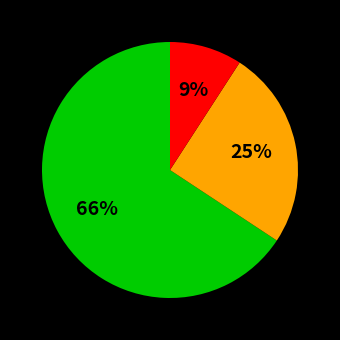

To the nearest percent, what is the difference between the largest and smallest slice percentages?

57%